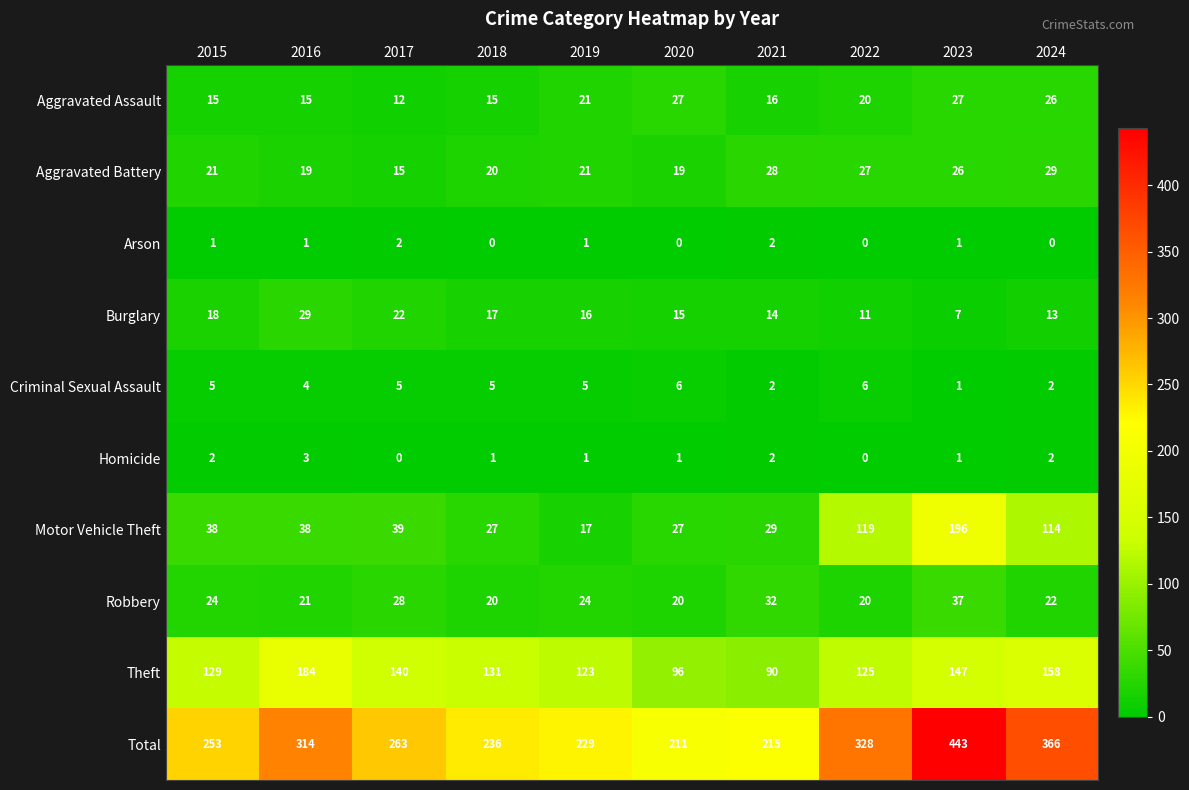

Count the Homicide values in the range 1 to 2.

7